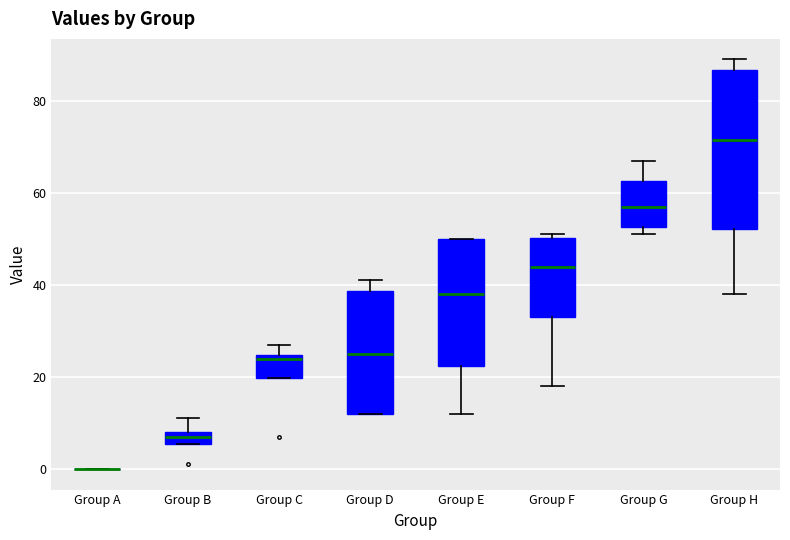

Where is the lower edge of the box for Group B on the y-axis? The values are not printed on the chart, so give them approximately, as read against the axis.

6